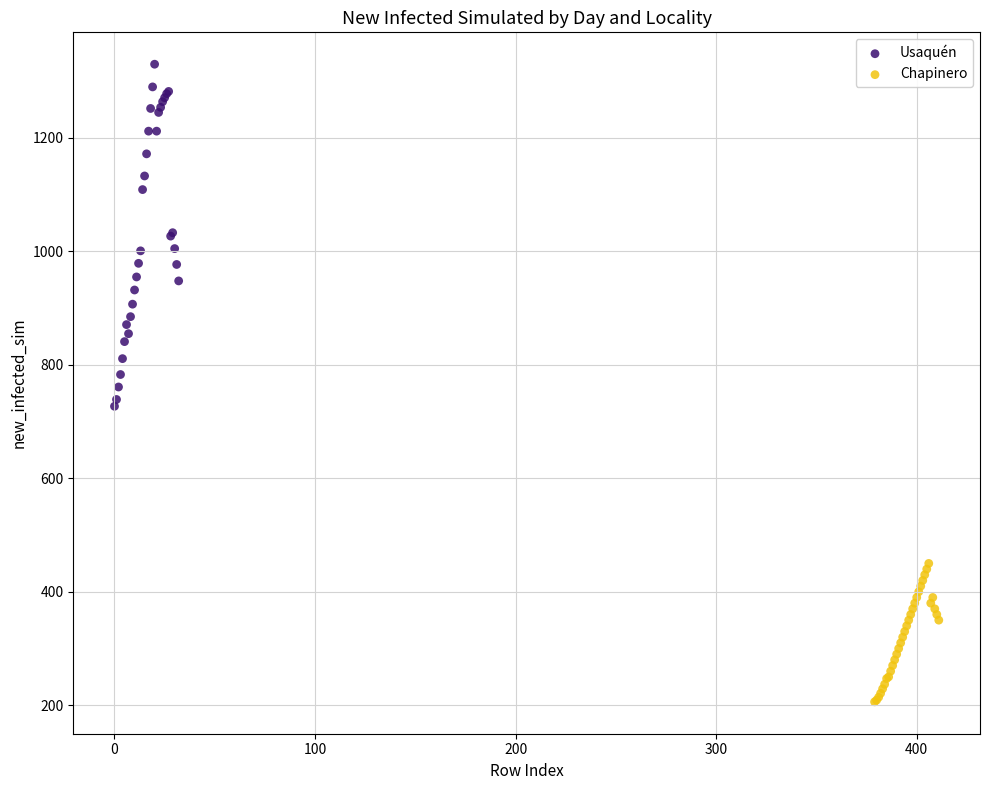

Which series reaches the maximum Y coordinate?

Usaquén